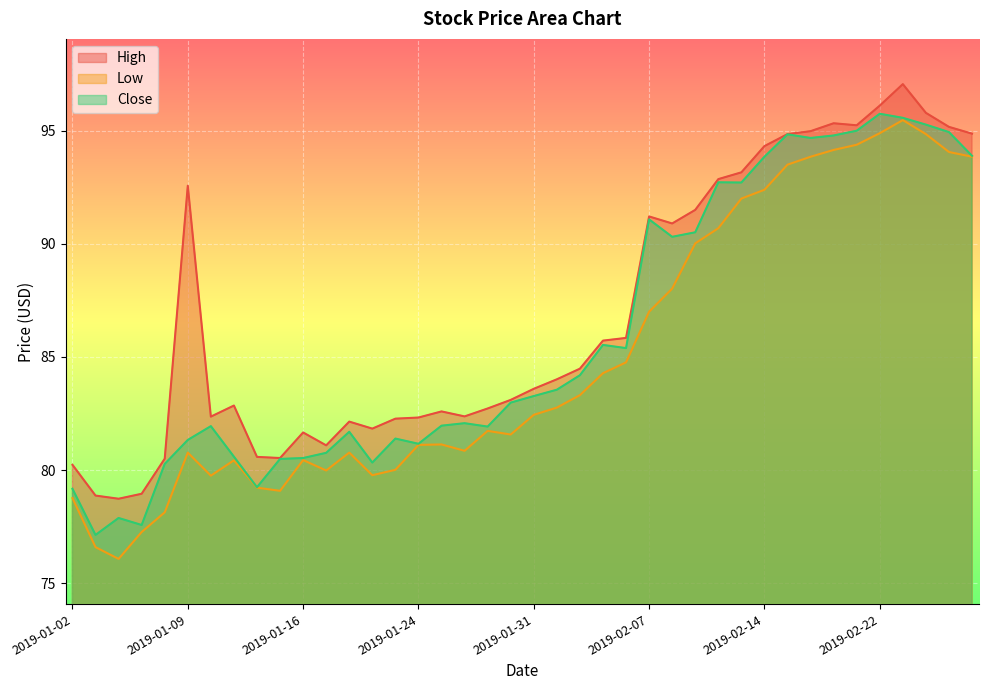

True or false: Low and High cross at least once.

False